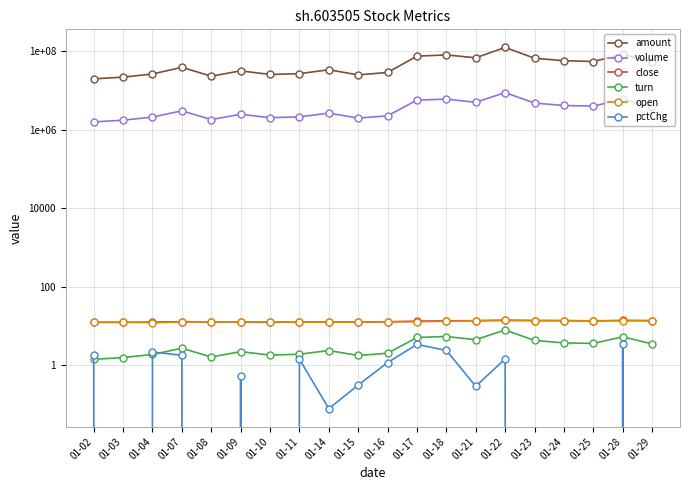

What are all the series names shown in the legend?

amount, volume, close, turn, open, pctChg